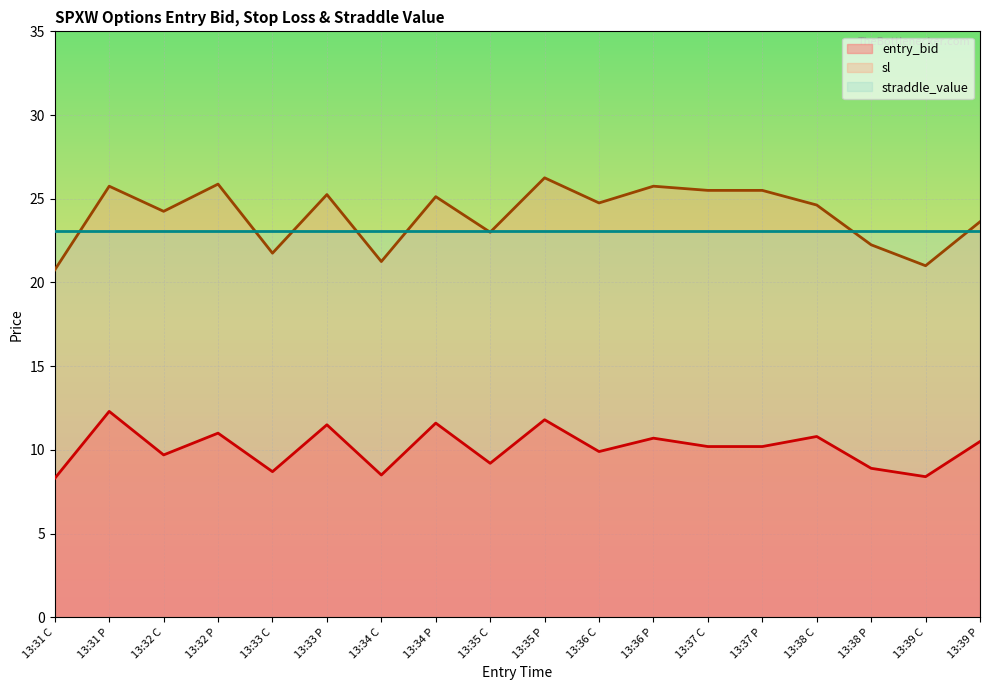

True or false: sl and entry_bid cross at least once.

False